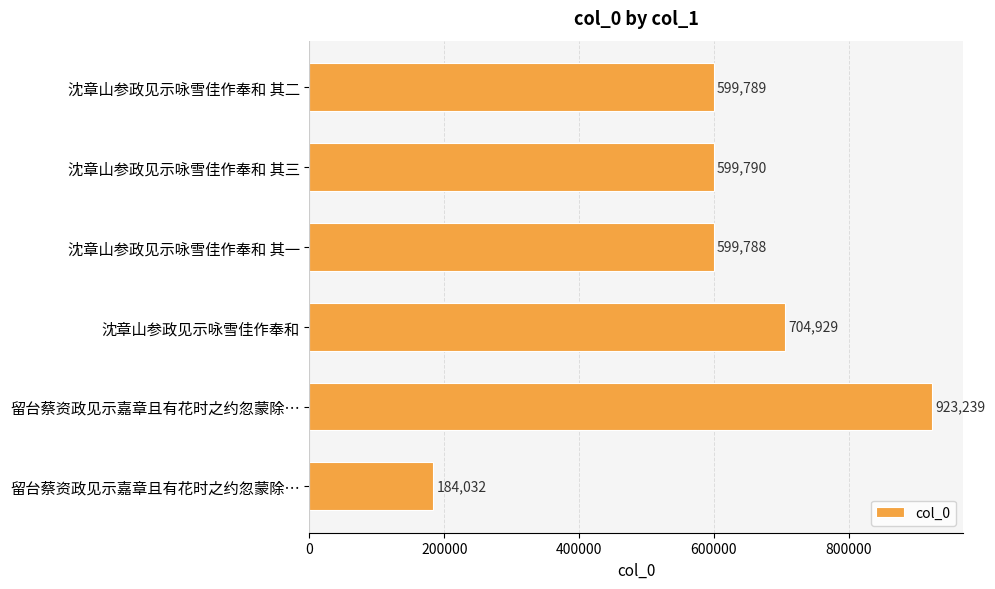

How many data points are less than 599790?

3